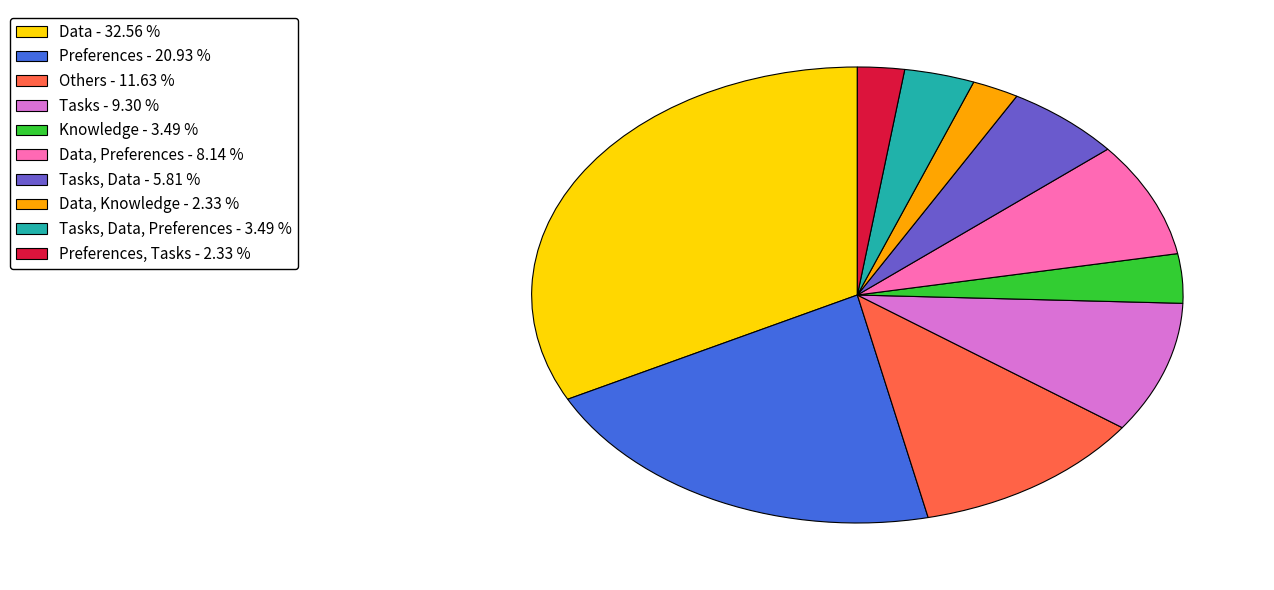

Which slice is the largest?

Data - 32.56 %